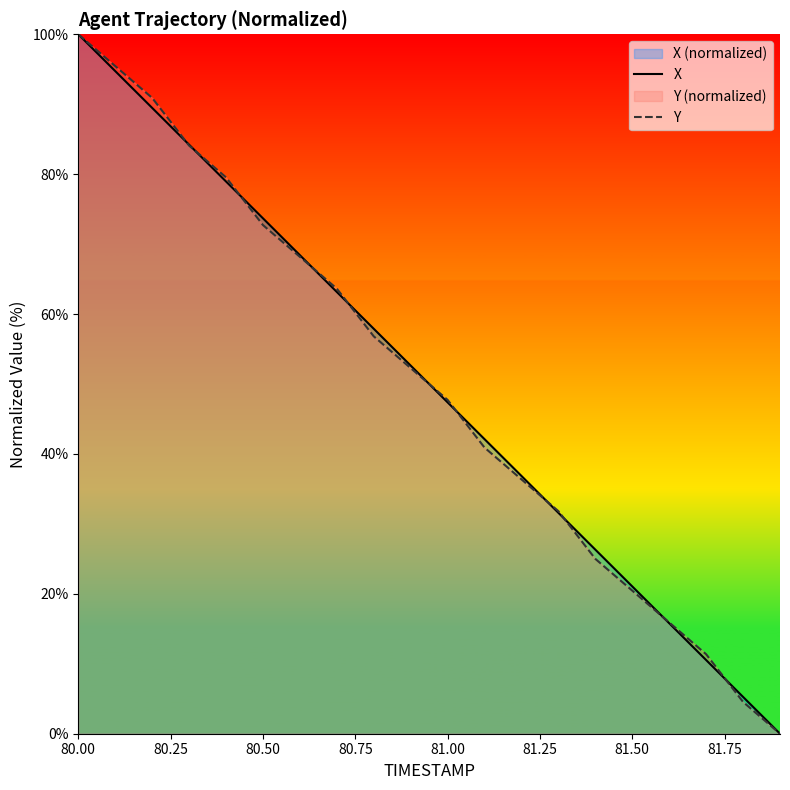

What is the sum of all X values?

1000.1